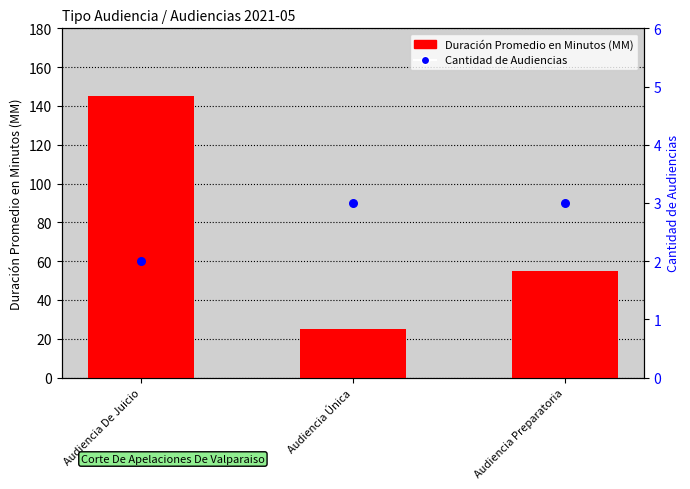

At which category is the sum across all series the highest?

Audiencia De Juicio